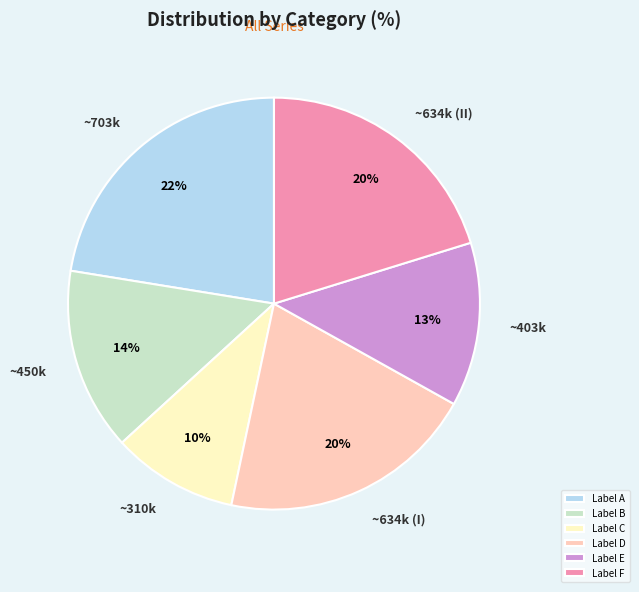

Is the sum of Label A and Label C greater than half?

No